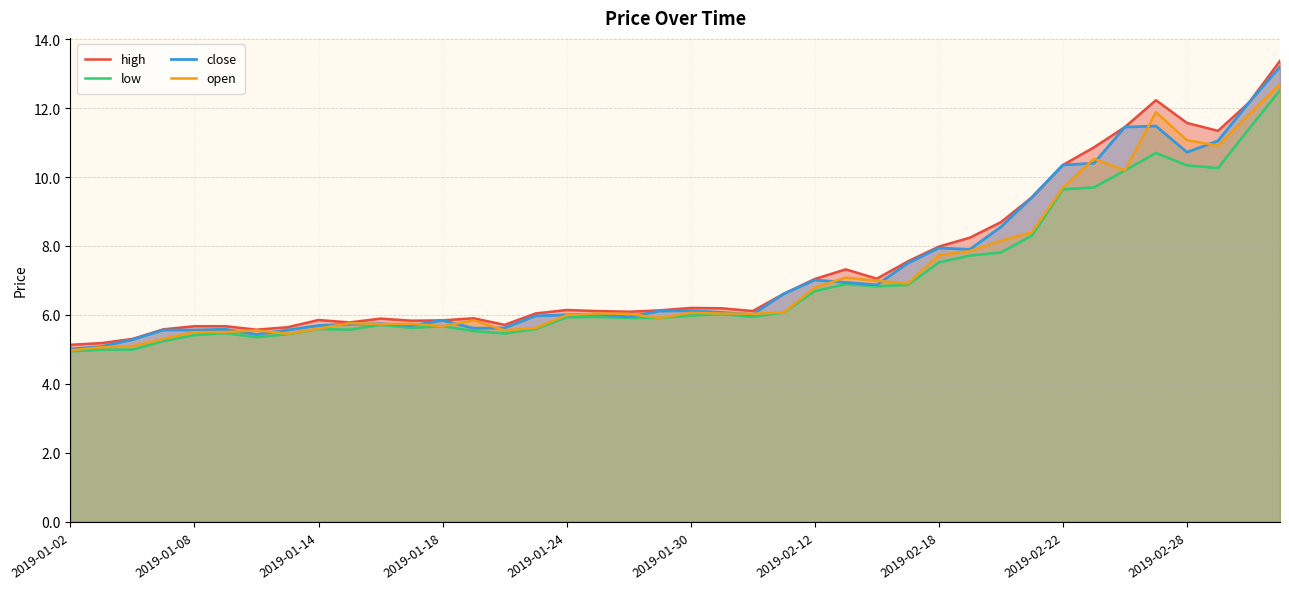

True or false: high and open cross at least once.

False